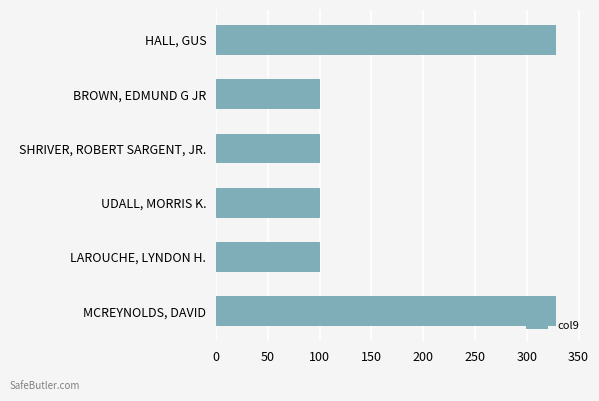

Count the number of values greater than 100.

2